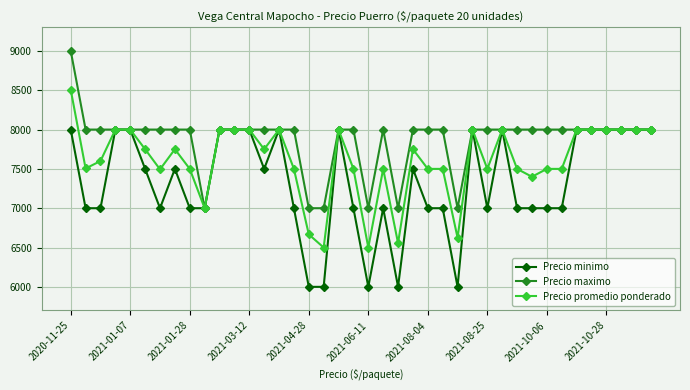

What are all the series names shown in the legend?

Precio minimo, Precio maximo, Precio promedio ponderado